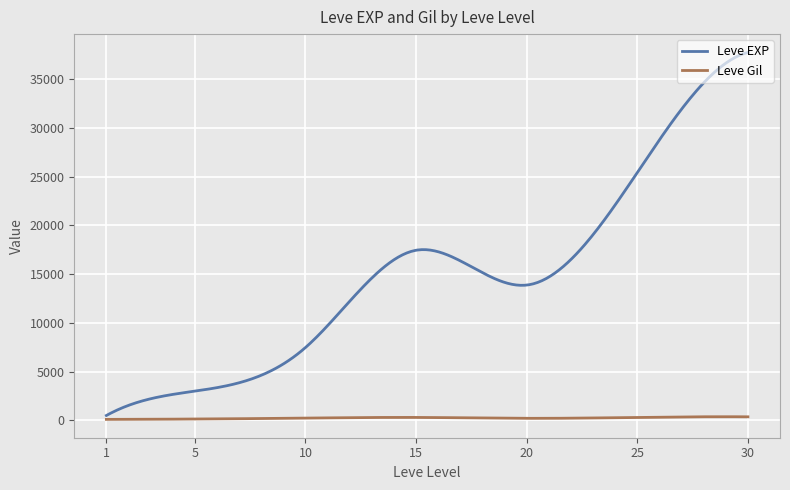

Which series has the largest range (max minus min)?

Leve EXP